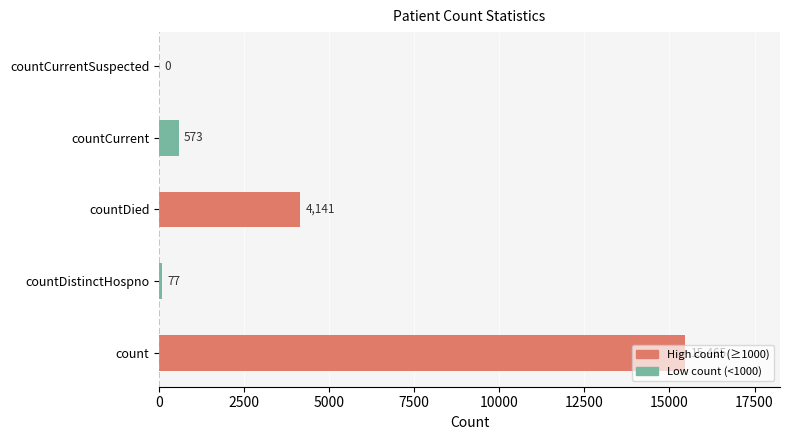

How many data points does each series have?

5